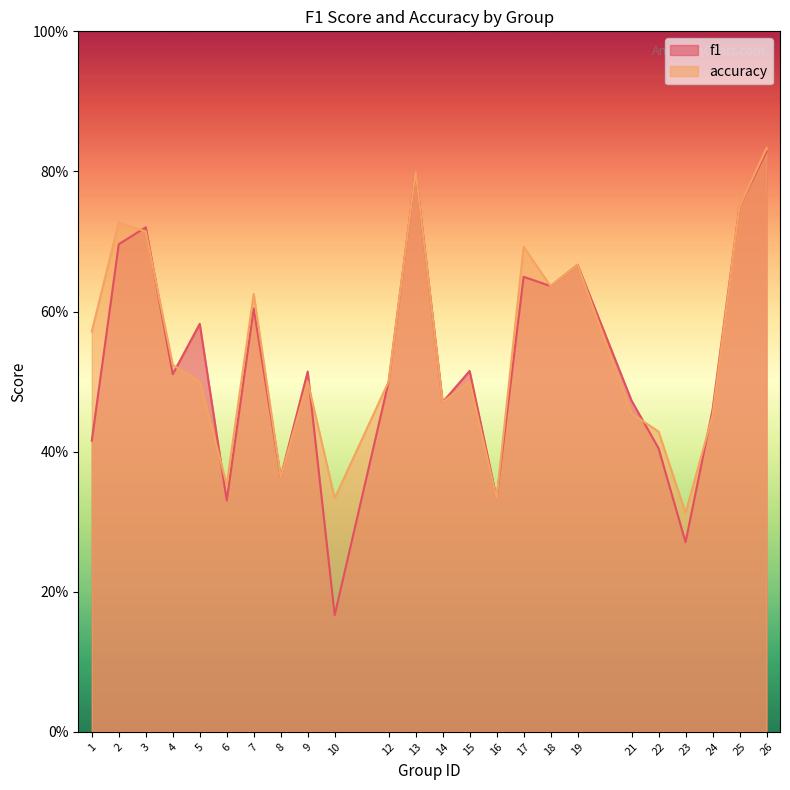

At which category is the sum across all series the highest?

26